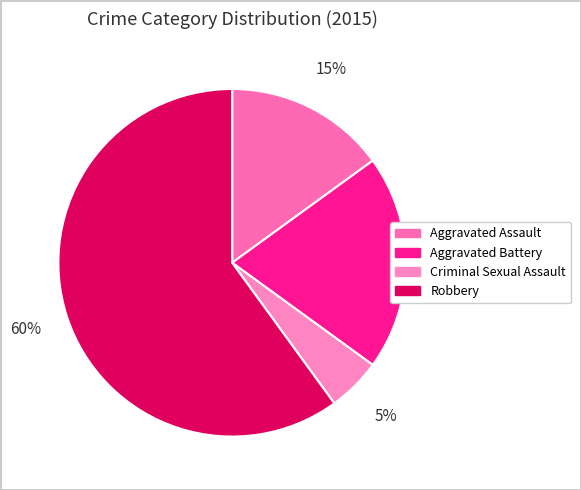

The Aggravated Assault slice represents 15% of the pie. True or false?

True